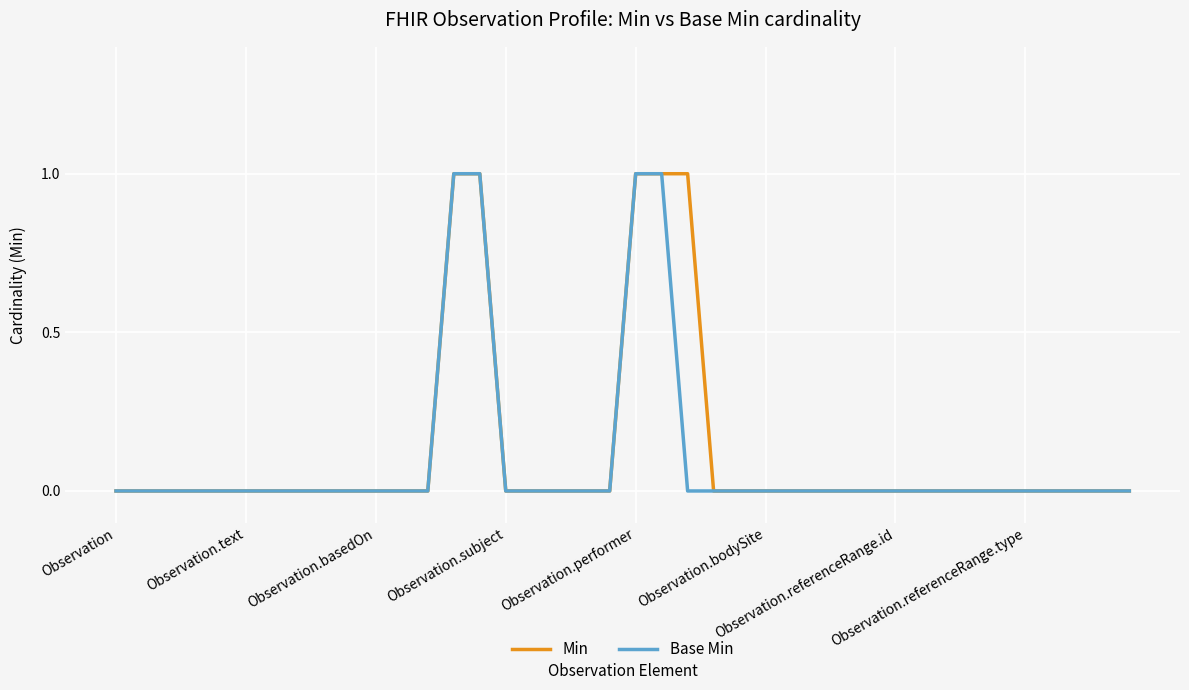

Reading right to left, transcribe all the data shown in this chart.

Min: 0	0	0	0	0	0	0	0	0	0	0	0	0	0	0	0	0	1	1	1	0	0	0	0	0	1	1	0	0	0	0	0	0	0	0	0	0	0	0	0
Base Min: 0	0	0	0	0	0	0	0	0	0	0	0	0	0	0	0	0	0	1	1	0	0	0	0	0	1	1	0	0	0	0	0	0	0	0	0	0	0	0	0